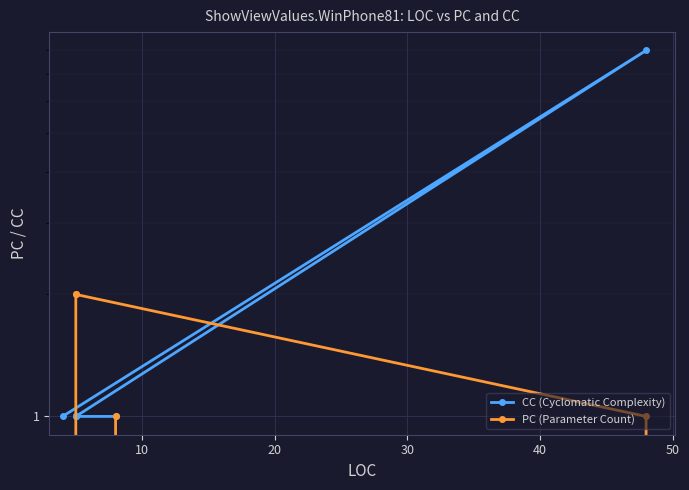

What is the total value across all series at 20?

3